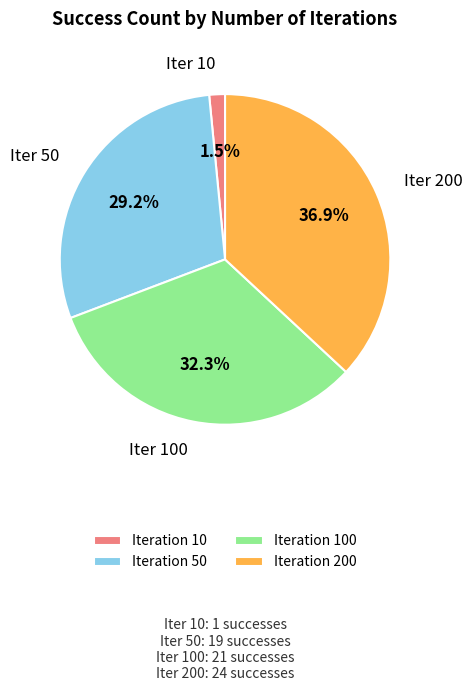

Is there a majority slice in this chart?

No